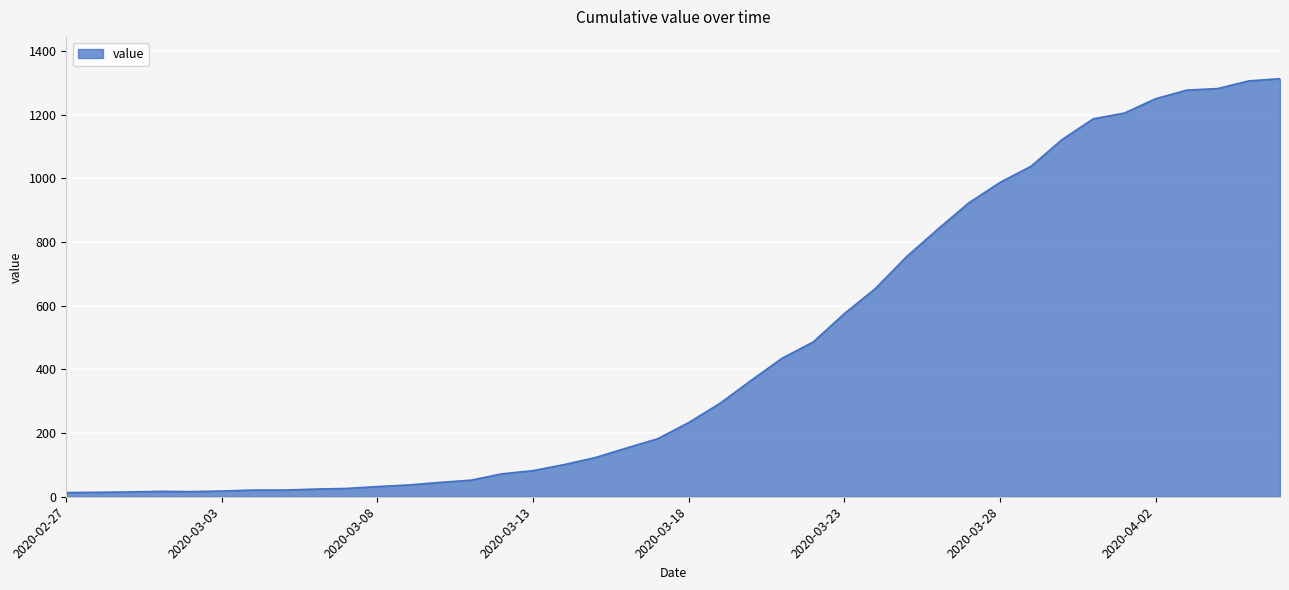

What is the greatest value displayed?

1313